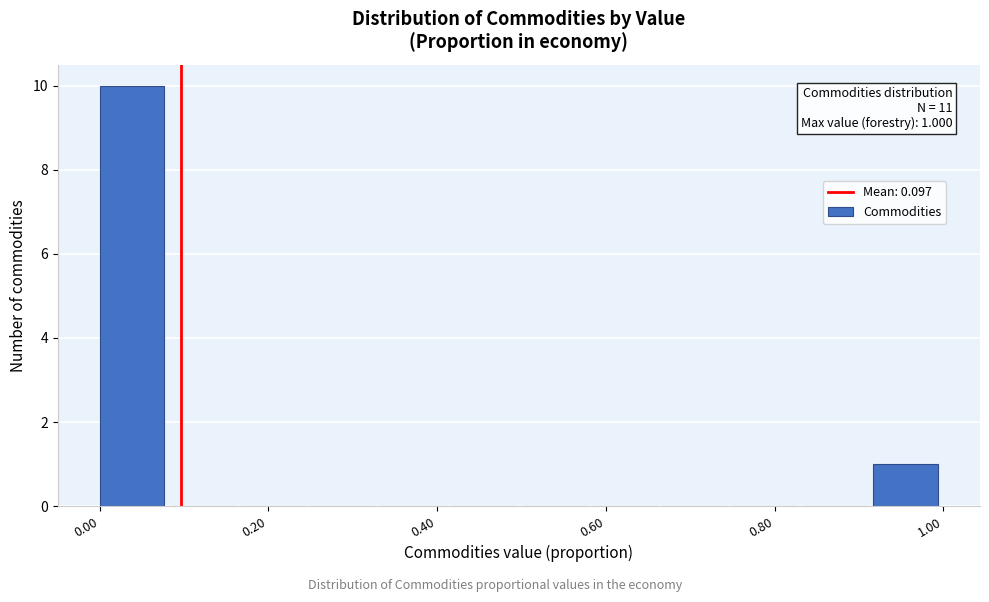

Over which range of the x-axis is the bar tallest?

0.00 to 0.08